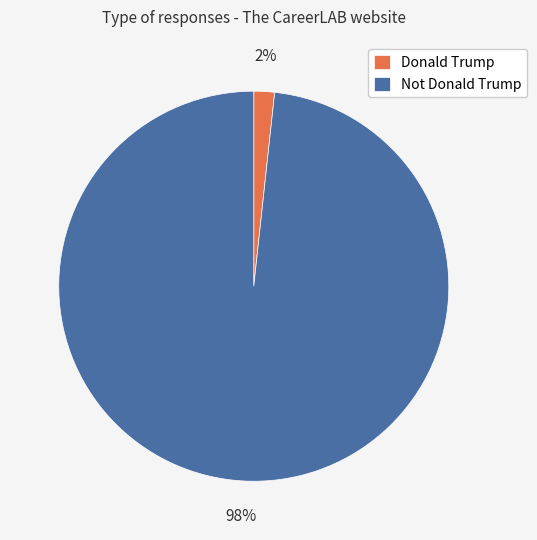

What percentage is the Not Donald Trump slice, to the nearest percent?

98%